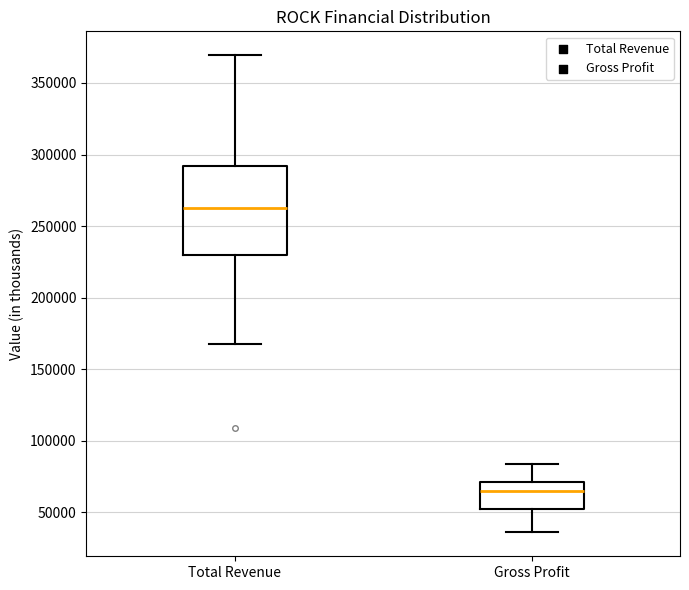

Reading left to right, transcribe this box plot: for each box, give where its median line is, the range the box spans, and where its two whiskers end, as read against the y-axis. The values are not printed on the chart, so give them approximately, as read against the axis.

Total Revenue: median 265000, box 230000 to 290000, whiskers 170000 to 370000
Gross Profit: median 65000, box 50000 to 70000, whiskers 35000 to 85000